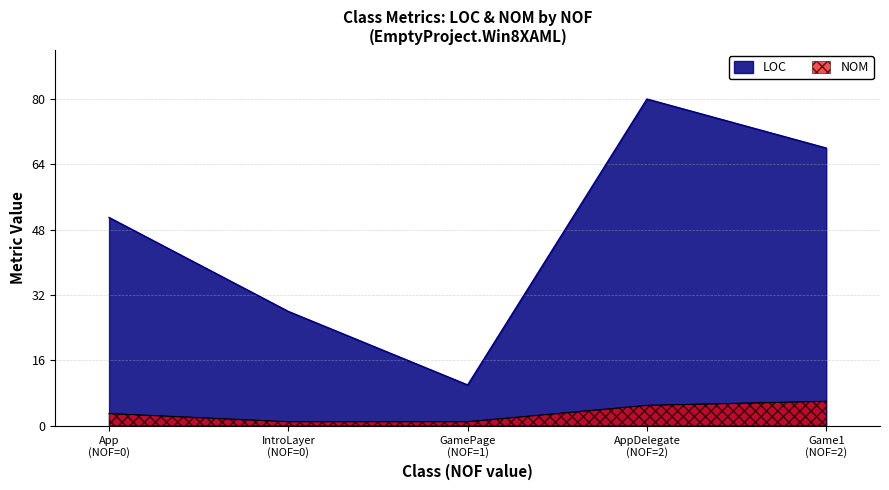

In NOM, how many points are higher than both neighbors (excluding endpoints)?

0